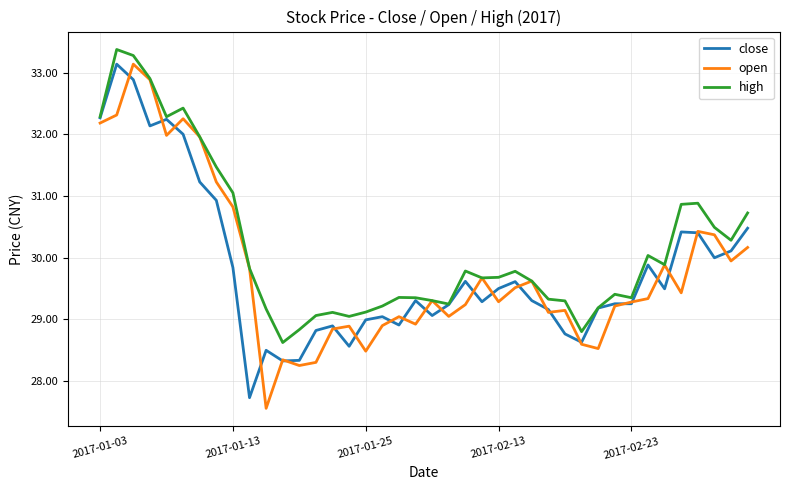

Which series has the widest spread of values?

open